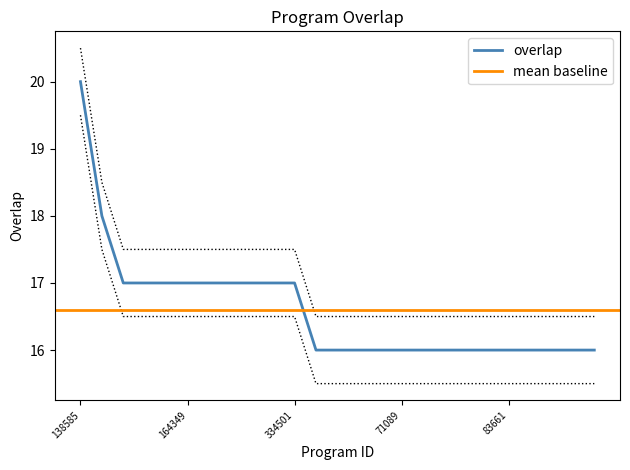

How many distinct data groups are displayed?

1